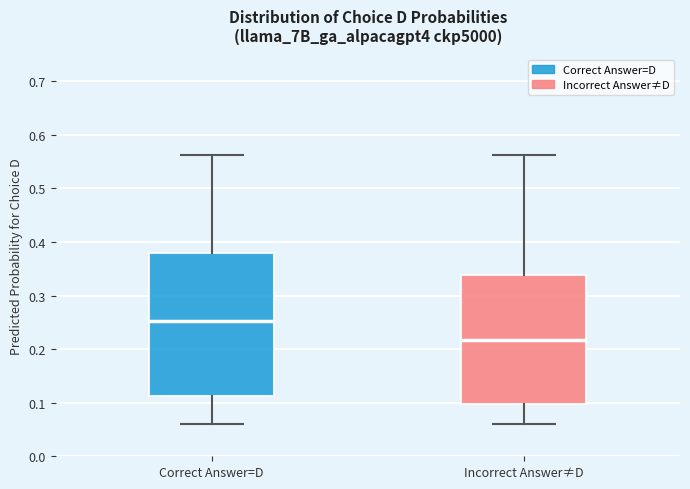

Where is the lower edge of the box for Correct Answer=D on the y-axis? The values are not printed on the chart, so give them approximately, as read against the axis.

0.11